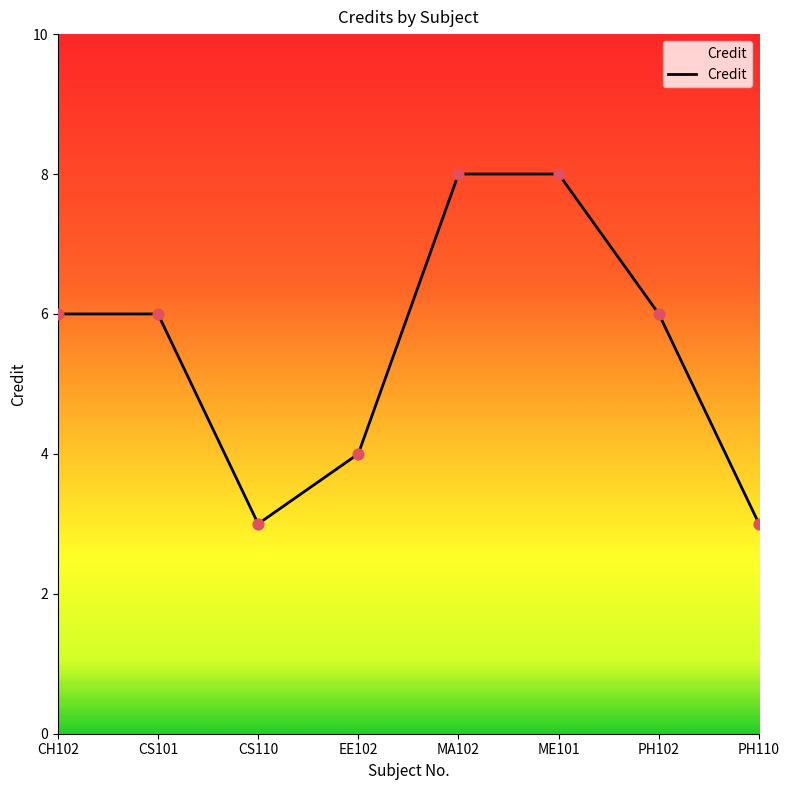

What is the change in value from EE102 to PH110?

-1